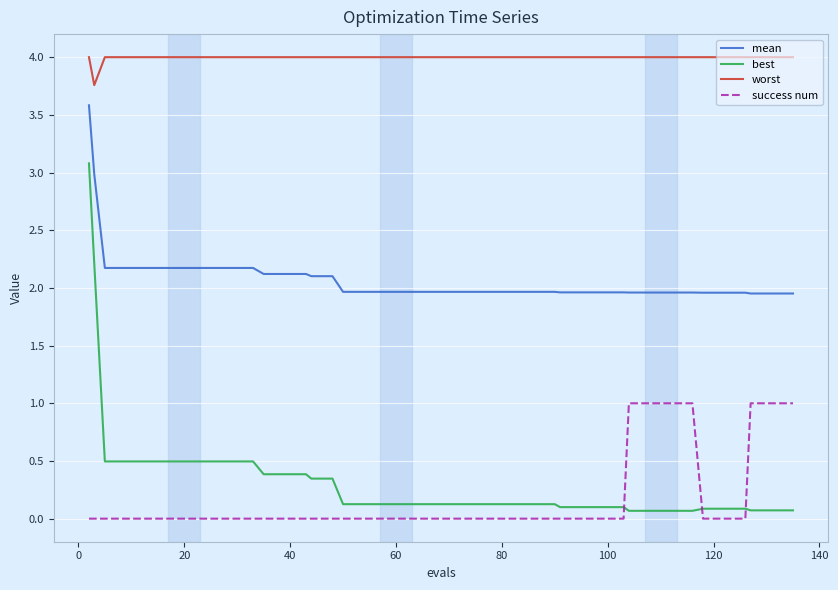

Rank the series by their maximum value, from highest to lowest.

worst, mean, best, success num